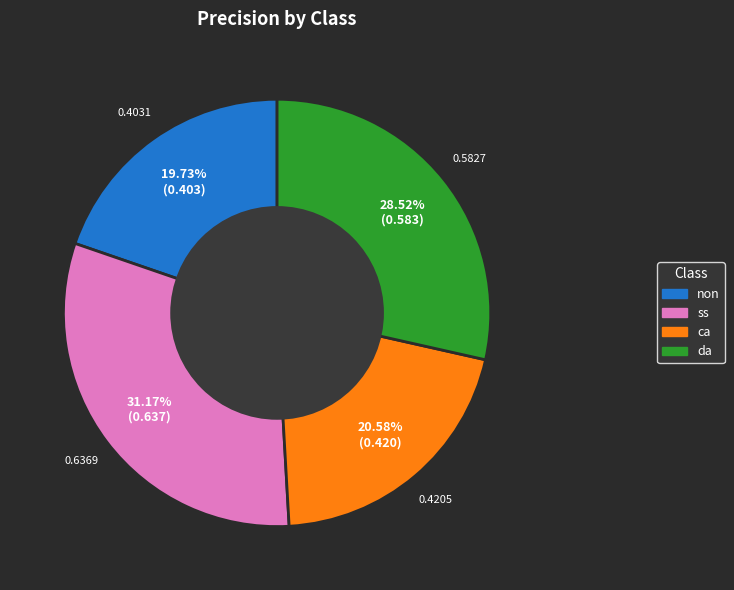

What is the smallest slice in the pie chart?

non